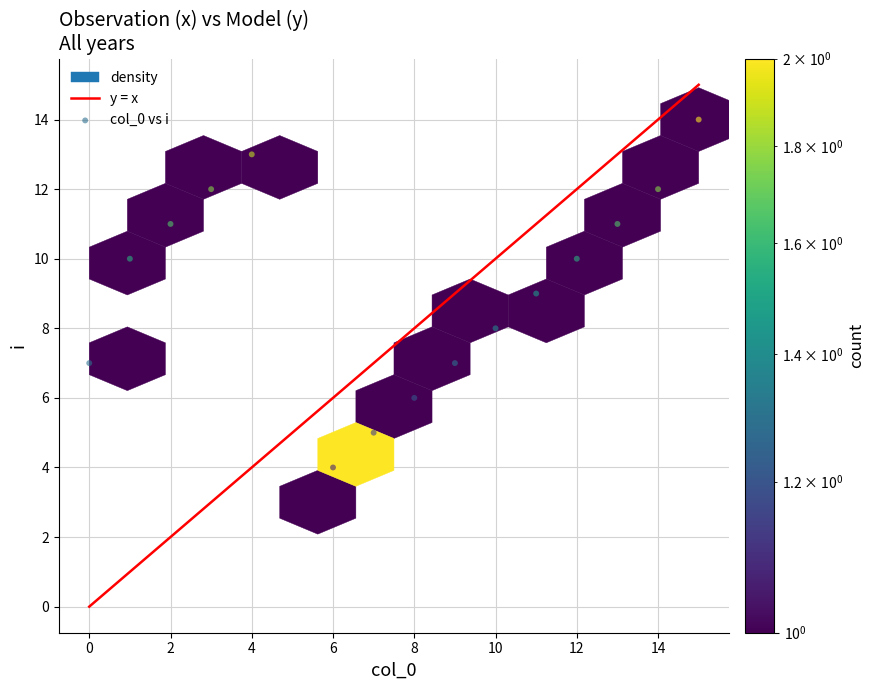

What is the range of Y values (max minus min)?

11